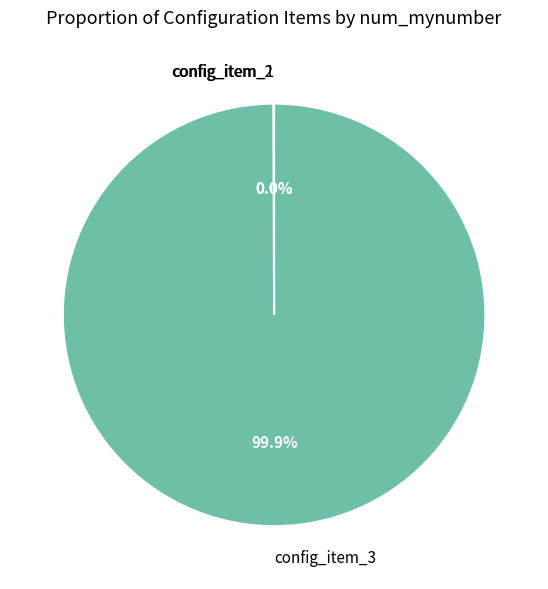

Which slice is the largest?

config_item_3